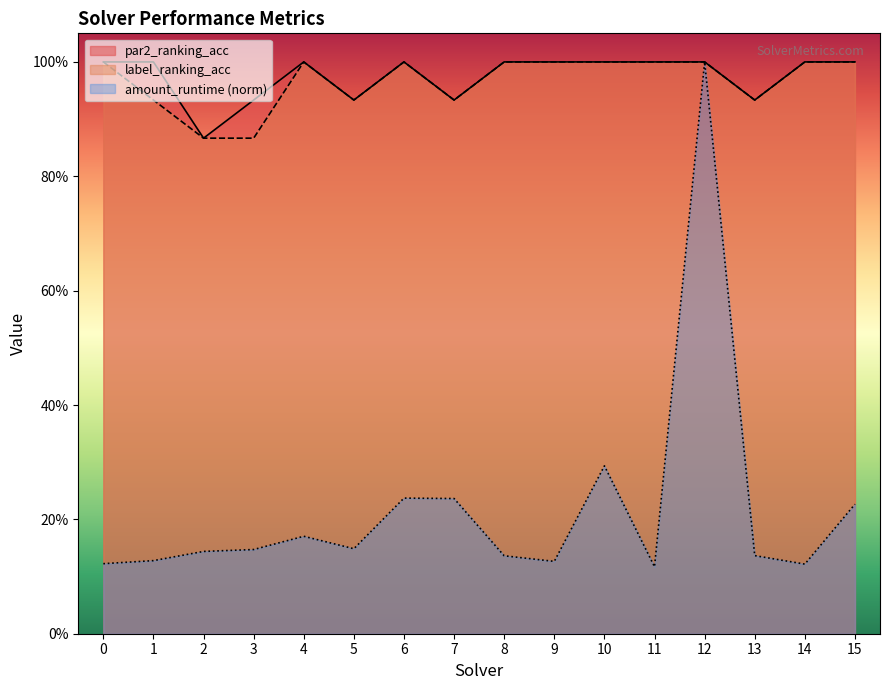

What is the difference between the maximum and minimum values in the par2_ranking_acc series?

0.1